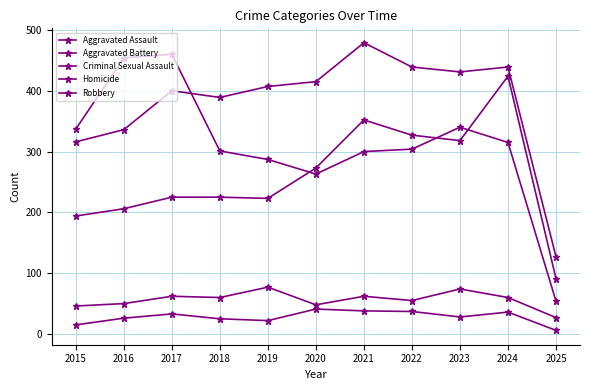

At 2017, list the series in order from largest to smallest.

Robbery, Aggravated Battery, Aggravated Assault, Criminal Sexual Assault, Homicide